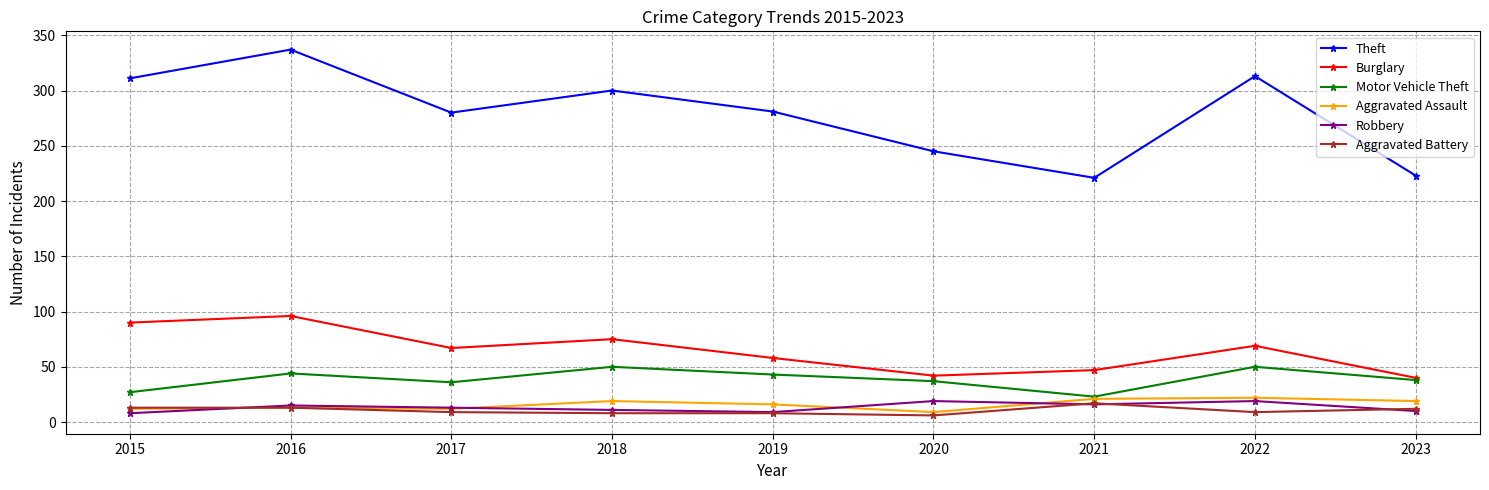

What is the sum of all Aggravated Battery values?

95